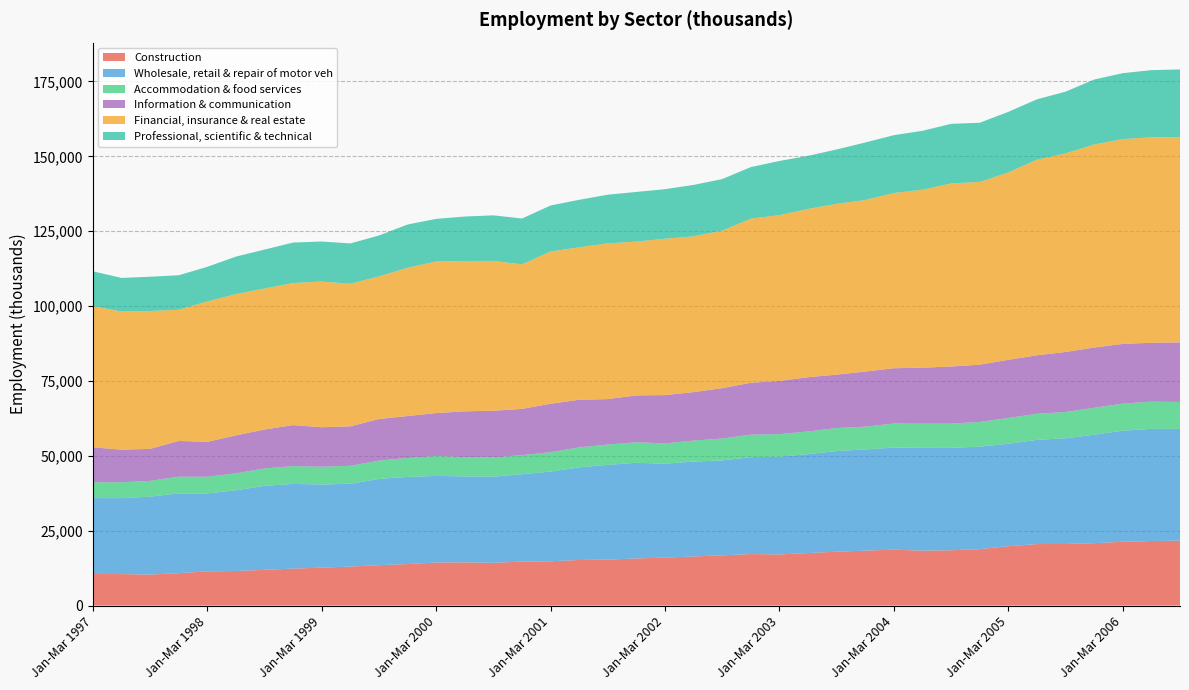

Reading left to right, transcribe all the data shown in this chart.

Construction: 10550	10517	10344	10833	11419	11554	11923	12355	12654	13017	13493	13852	14376	14425	14274	14685	14791	15224	15341	15735	16026	16396	16791	17204	17075	17549	17985	18341	18679	18330	18463	18851	19819	20541	20559	20844	21296	21557	21668
Wholesale, retail & repair of motor veh: 25345	25370	26020	26634	26035	26950	28063	28277	27765	27666	28812	29101	28924	28709	28774	29179	29957	30927	31656	31950	31356	31697	31698	32357	32625	33039	33621	33794	34089	34338	34198	34219	34223	34792	35324	36210	37091	37464	37324
Accommodation & food services: 5268	5278	5273	5555	5559	5668	5791	5938	5943	5983	6084	6325	6626	6443	6408	6363	6458	6669	6768	6856	6764	6999	7293	7497	7539	7537	7679	7591	8032	8054	8092	8243	8587	8714	8750	8988	9056	9051	9001
Information & communication: 11692	10896	10689	11951	11653	12655	13015	13690	13186	13172	13903	14015	14360	15288	15594	15452	16195	15903	15185	15632	16136	16182	16817	17350	17751	18133	17829	18415	18458	18702	19081	19117	19427	19521	20038	20118	19928	19679	19882
Financial, insurance & real estate: 47155	46102	46037	43804	46894	47185	47077	47444	48644	47607	47627	49490	50608	50183	50047	48263	50820	50916	51987	51373	52210	52011	52593	54786	55376	56181	57018	57296	58493	59433	61119	61014	62565	65327	66297	67802	68381	68622	68491
Professional, scientific & technical: 11610	11241	11442	11516	11556	12519	12999	13515	13370	13476	13656	14458	14228	14855	15205	15296	15384	15851	16264	16574	16542	17181	17221	17228	18093	17736	18172	19193	19325	19677	19896	19772	20236	20150	20631	21686	22022	22410	22656